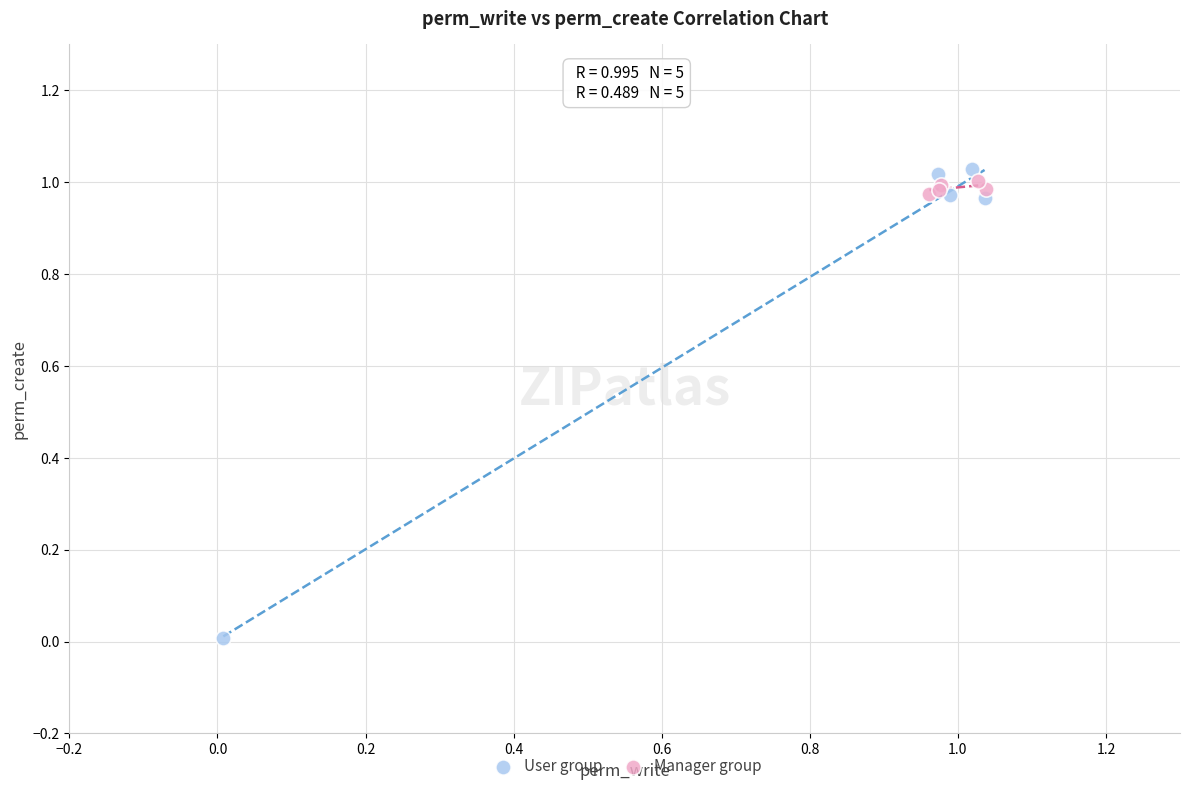

What are all the series names shown in the legend?

User group, Manager group